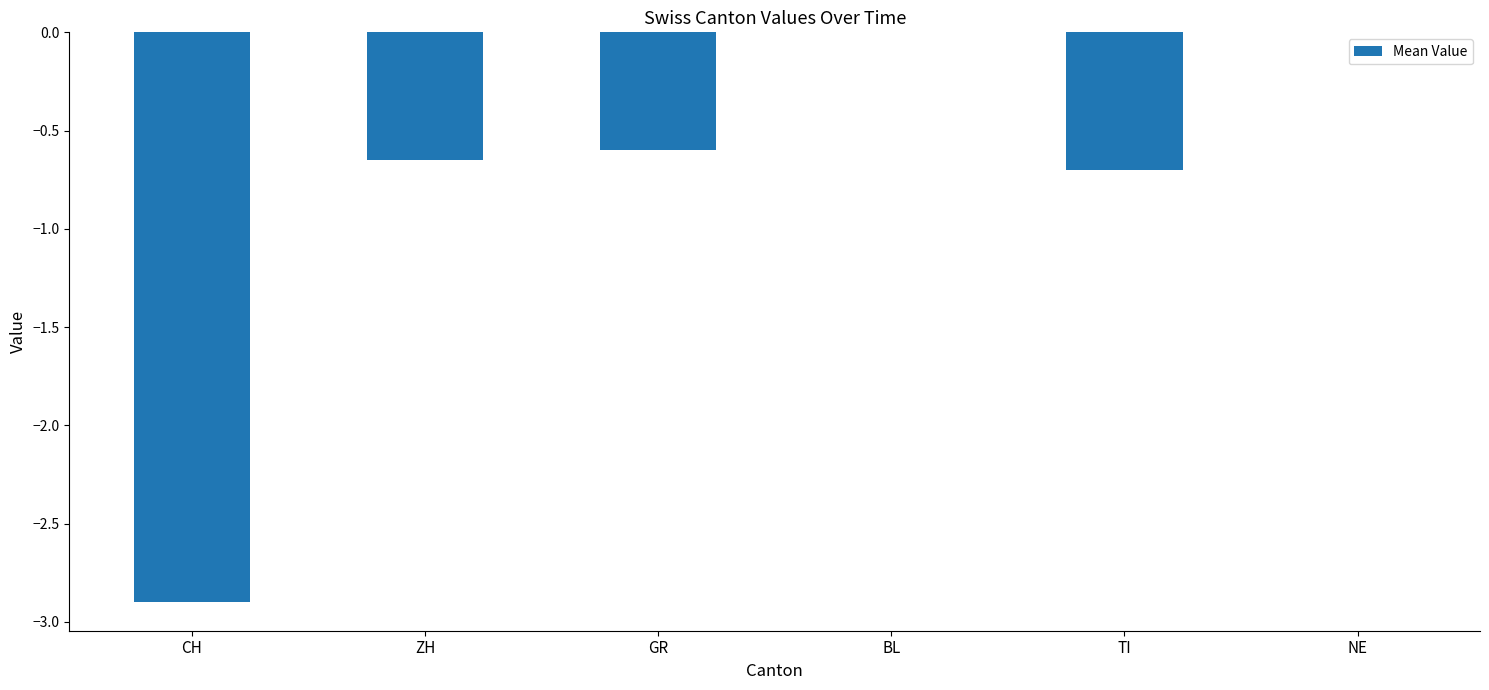

Between BL and TI, which is larger?

BL